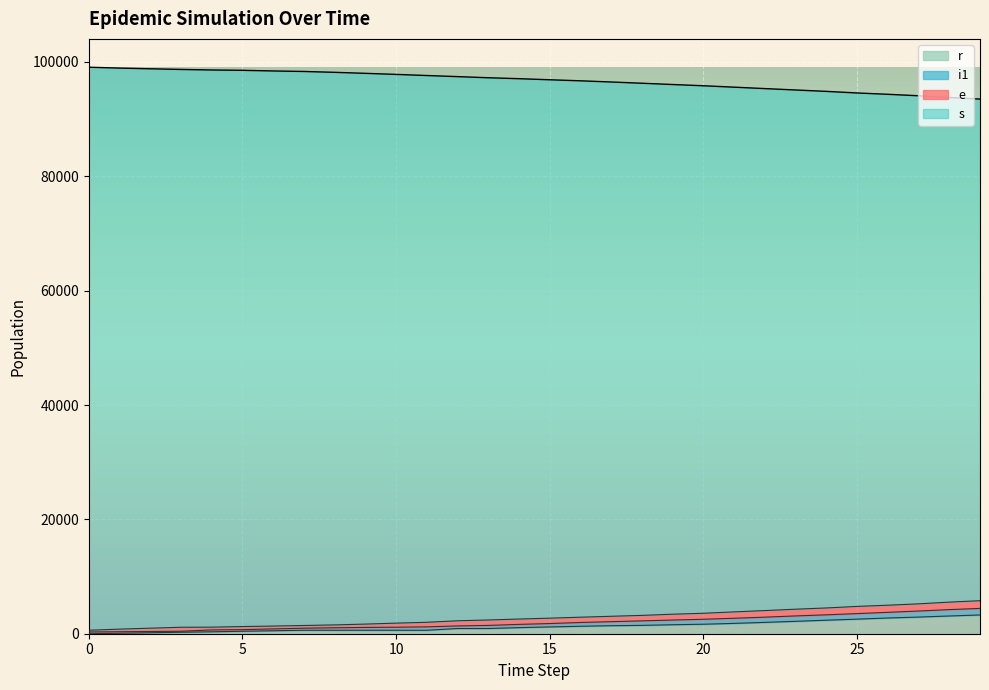

How many values in r are above zero?

29